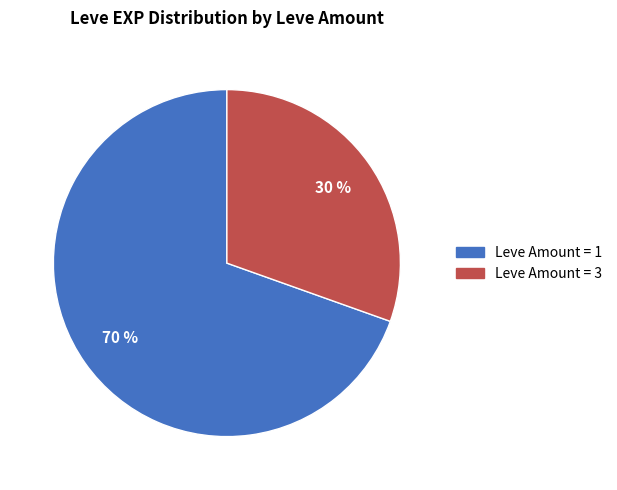

Is there a majority slice in this chart?

Yes